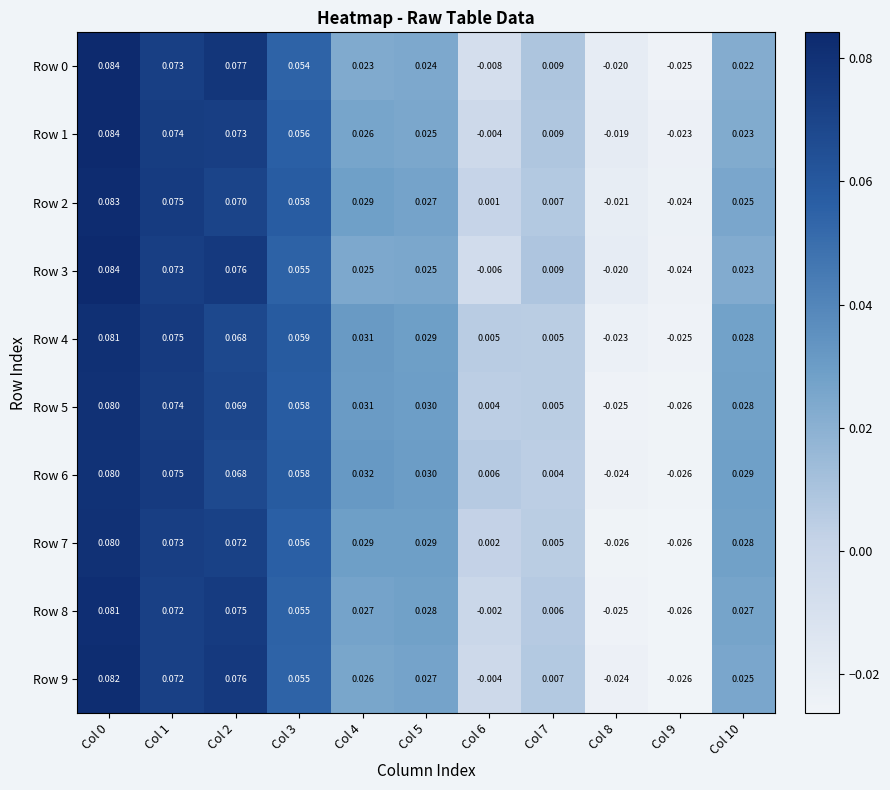

Is the value of Row 8 at Col 10 greater than the value of Row 5 at Col 2?

No